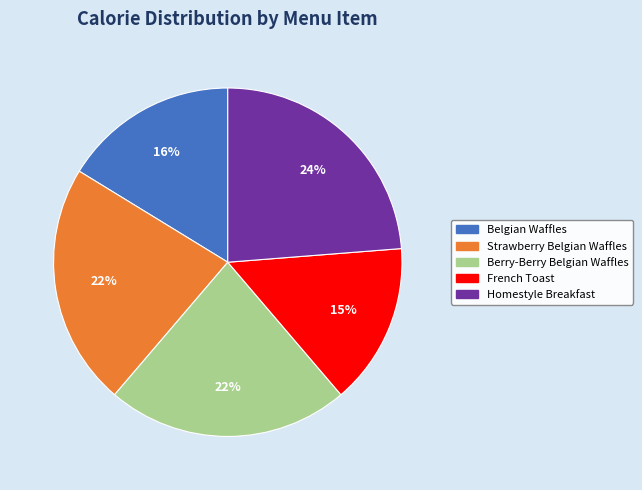

What is the largest slice in the pie chart?

Homestyle Breakfast